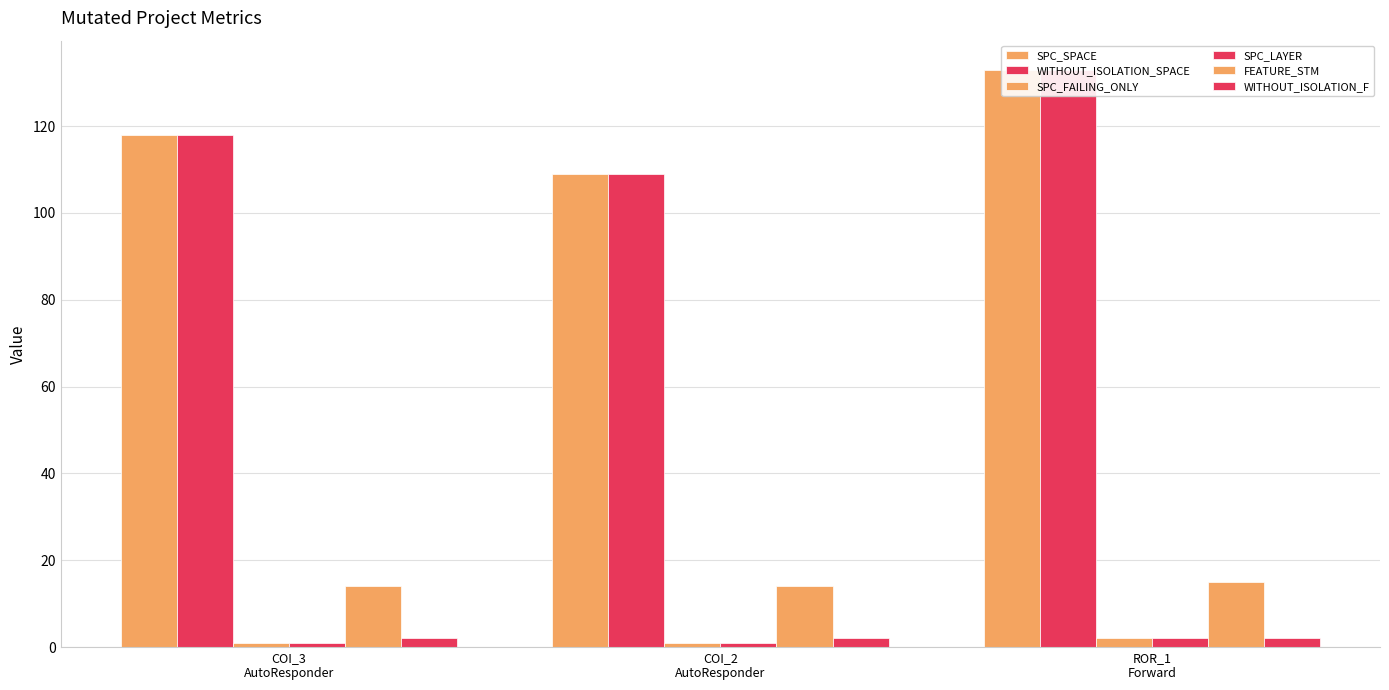

What position from the right is COI_3
AutoResponder?

3